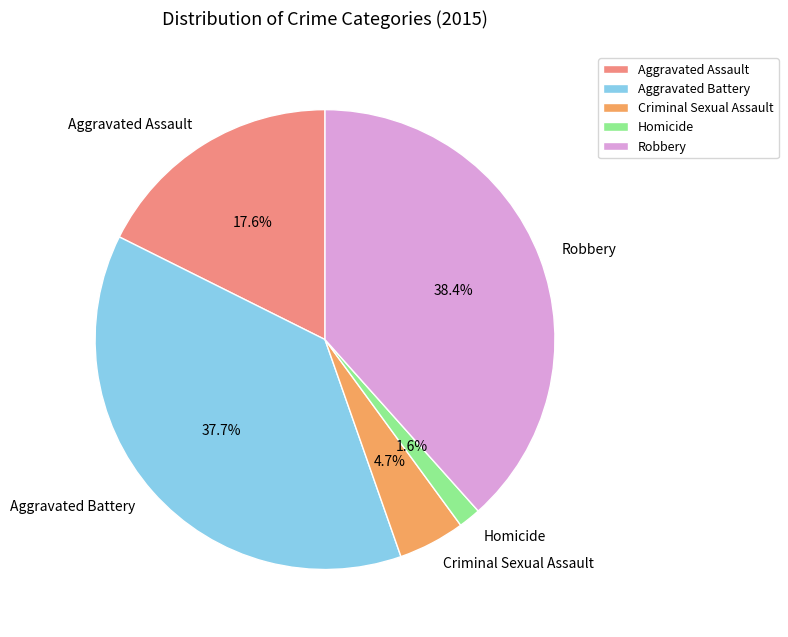

The Homicide slice represents 12% of the pie. True or false?

False